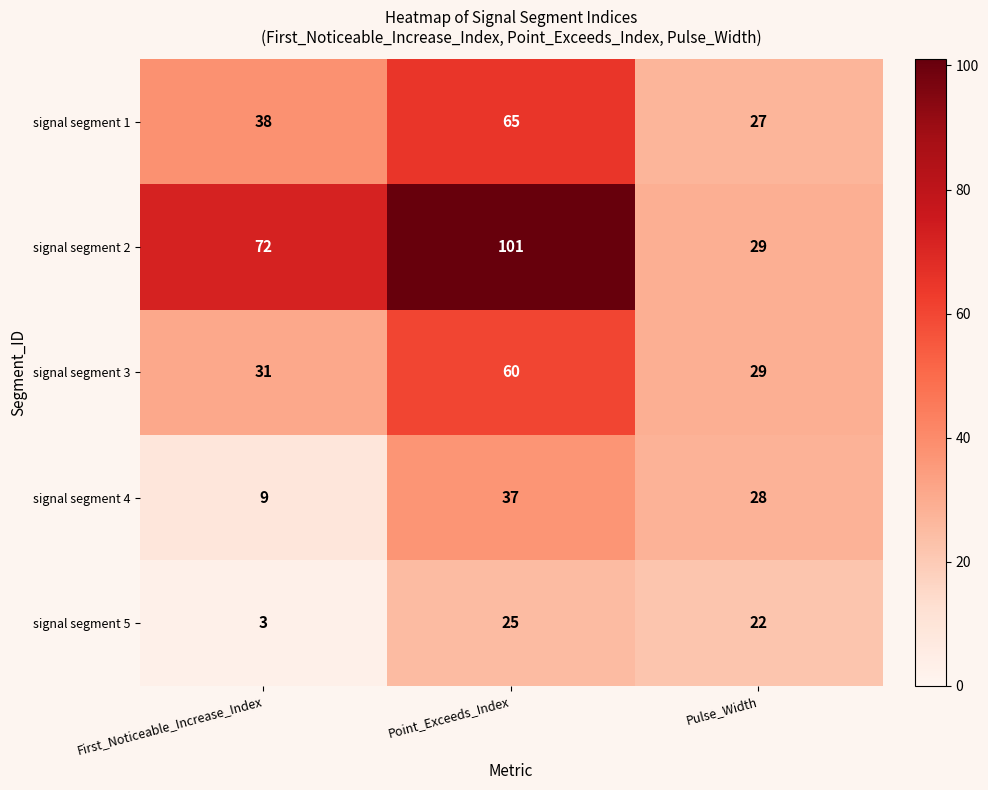

What is the sum of all signal segment 4 values?

74